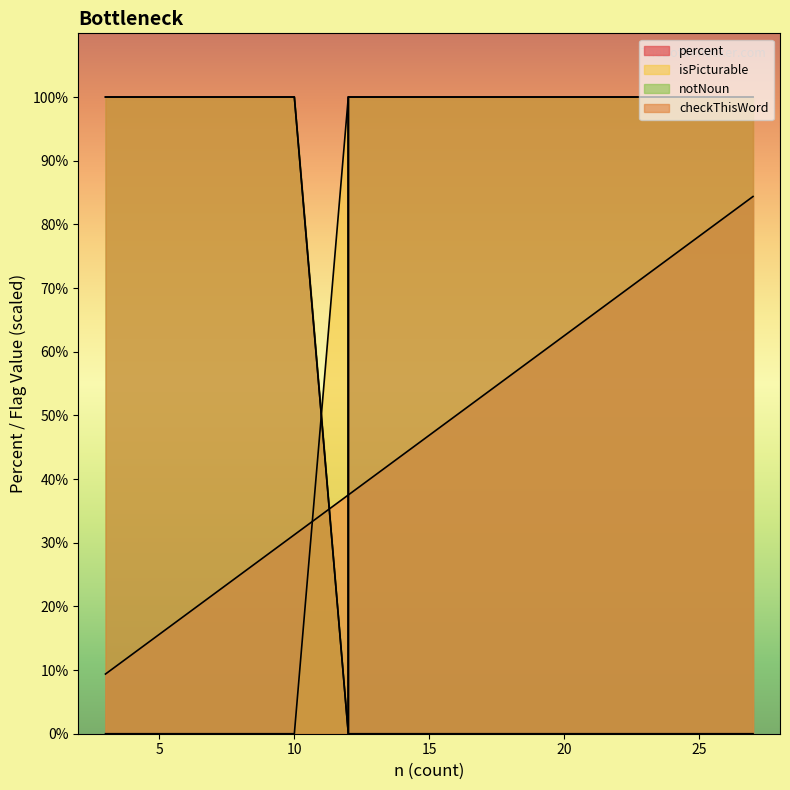

How many positive values does the checkThisWord series have?

19